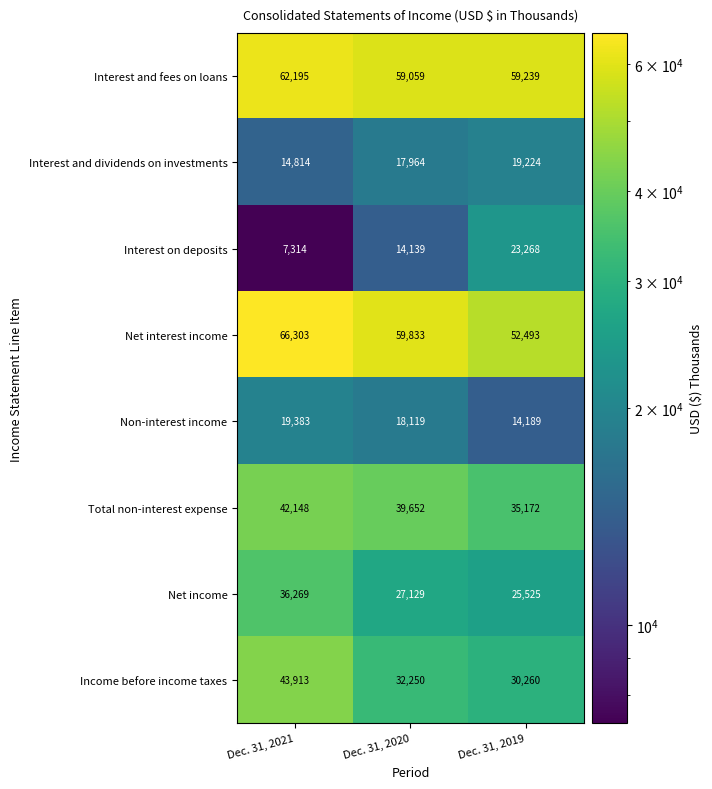

What is the minimum value shown in the chart?

7314